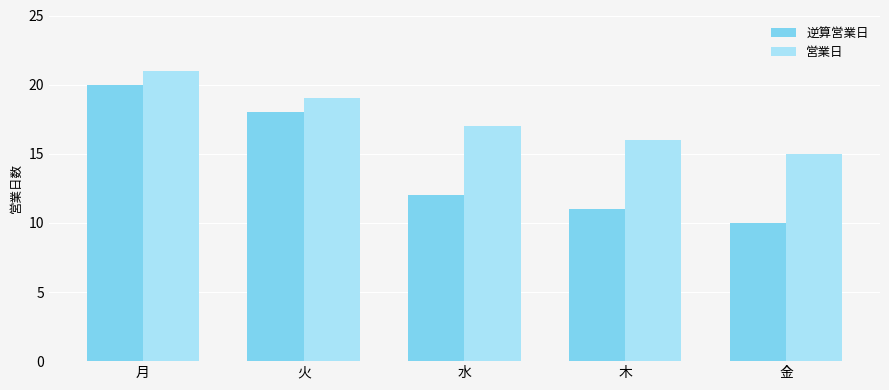

Which category has the highest value across all series?

月